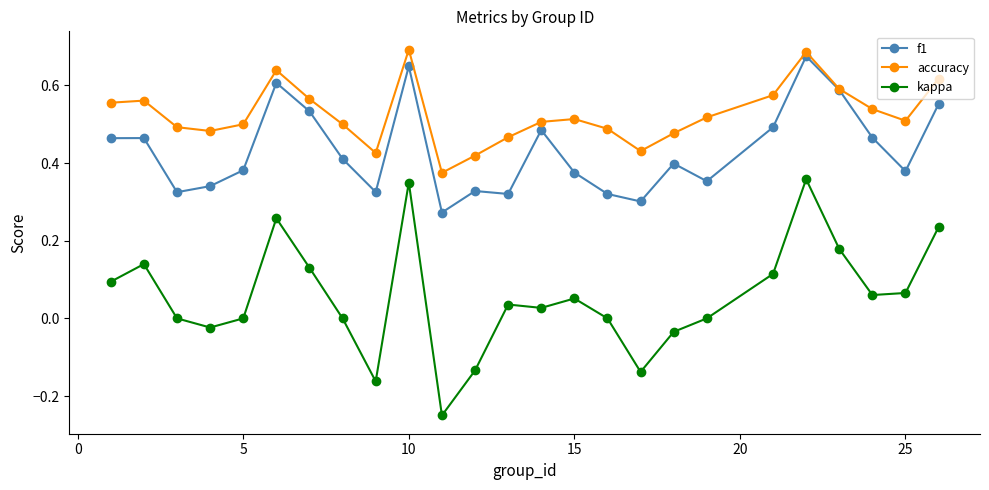

How many lines are shown in the chart?

3